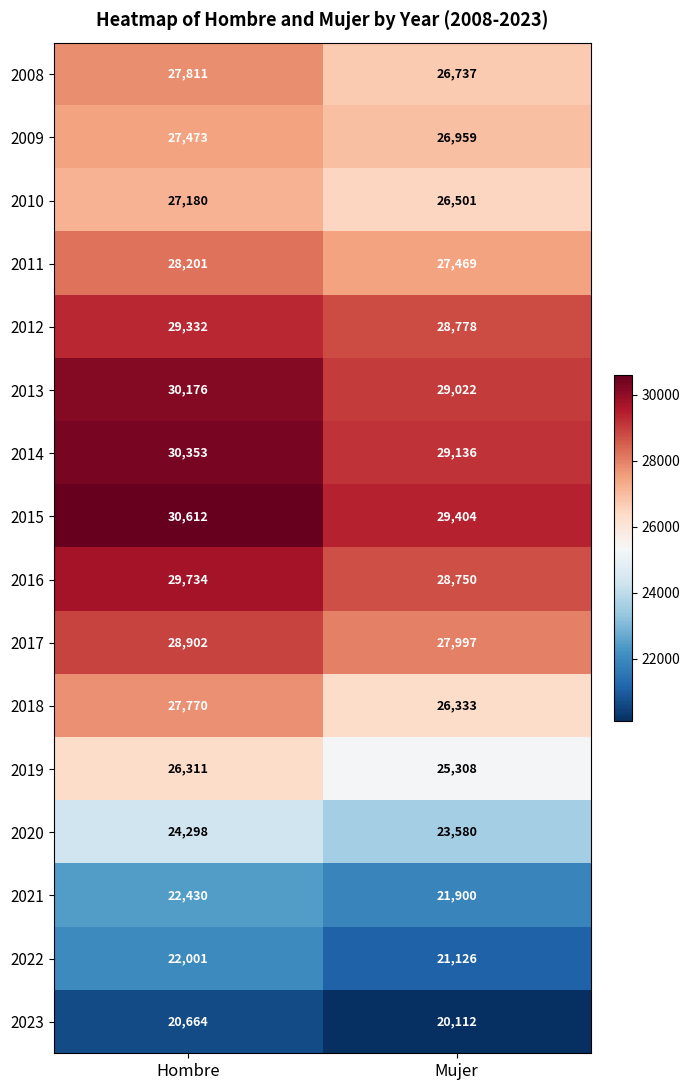

What is the sum of the 2020 values at Hombre and Mujer?

47878